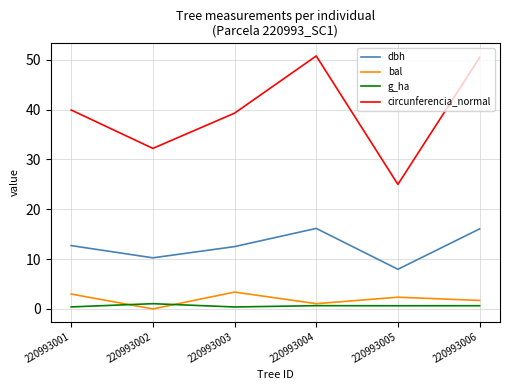

True or false: dbh has a value of 10.2 at 220993002.

True